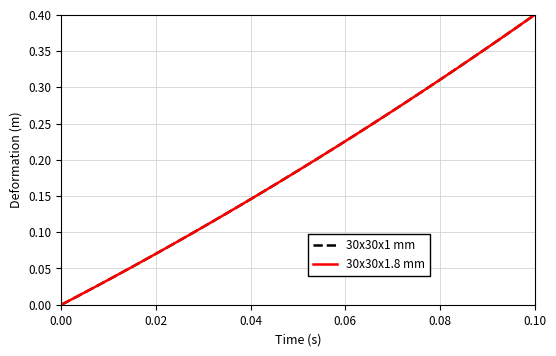

True or false: 30x30x1 mm and 30x30x1.8 mm intersect in this chart.

False